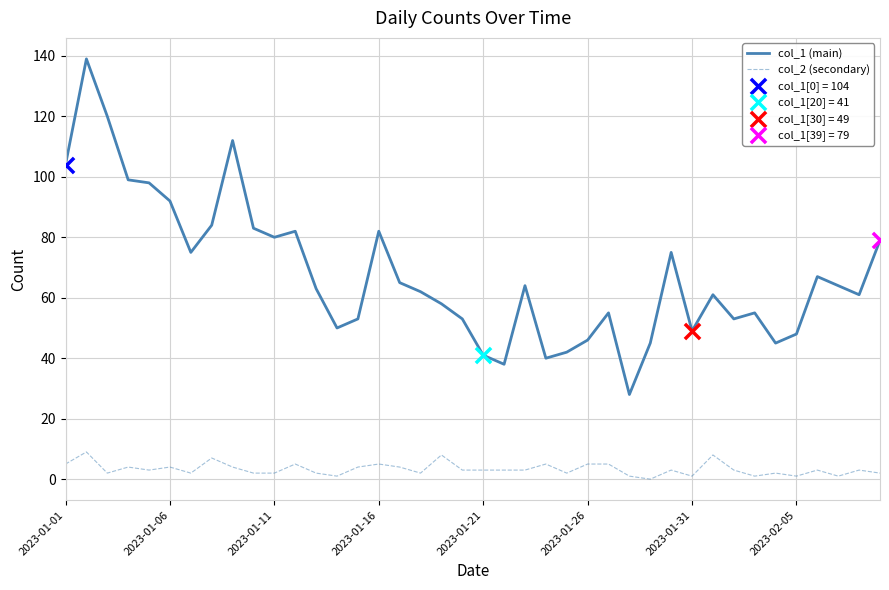

List the series in order of their overall mean, highest first.

col_1 (main), col_2 (secondary)